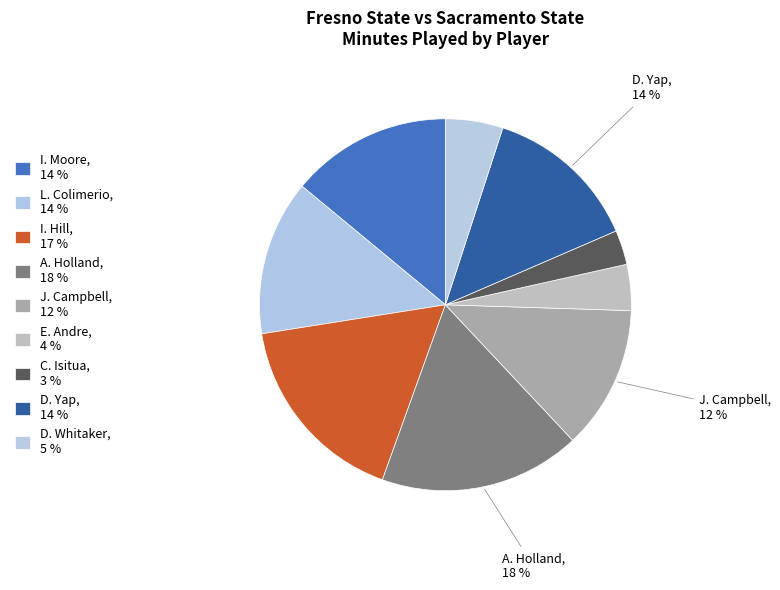

How many segments does this pie chart have?

9